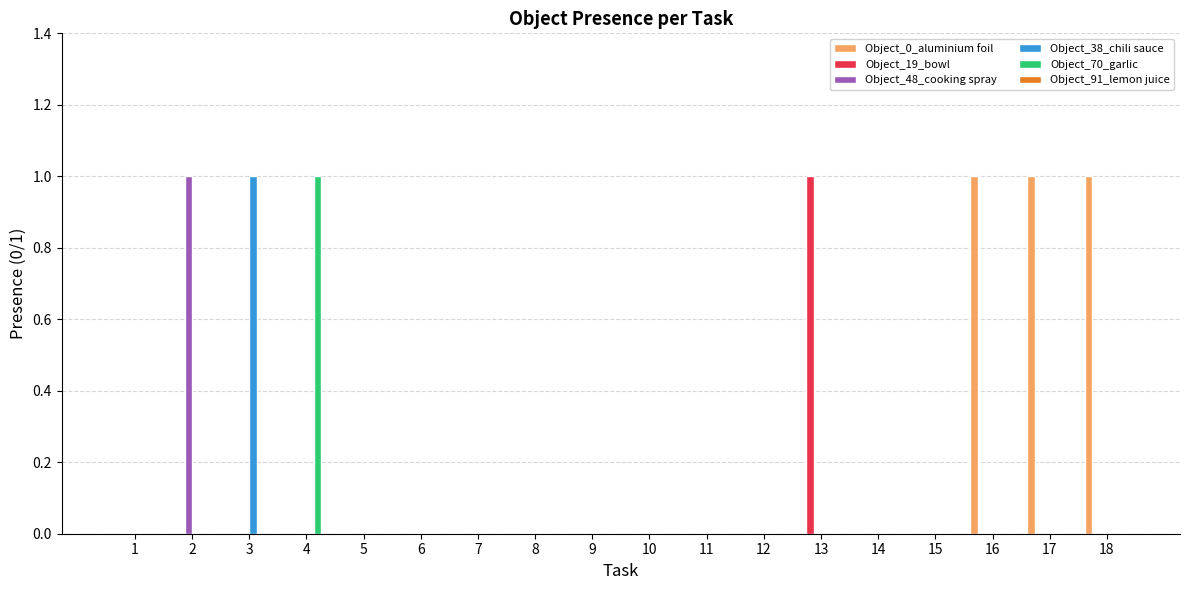

What is the sum of all Object_38_chili sauce values?

1